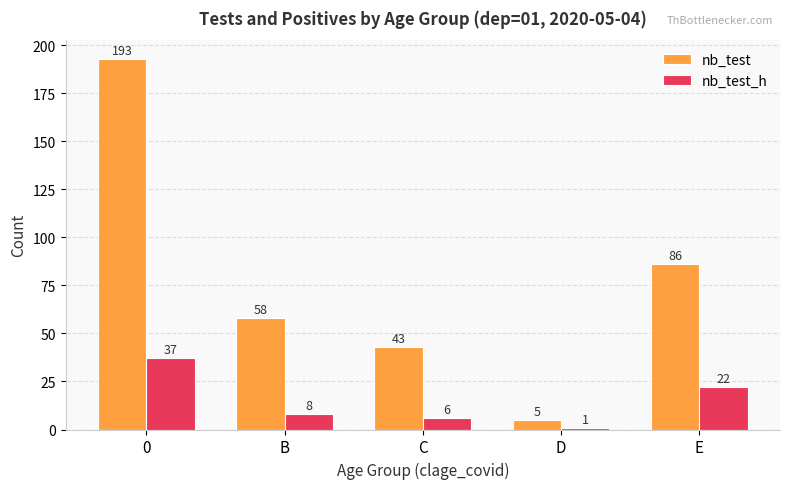

Is the value of nb_test_h at E greater than the value of nb_test at E?

No